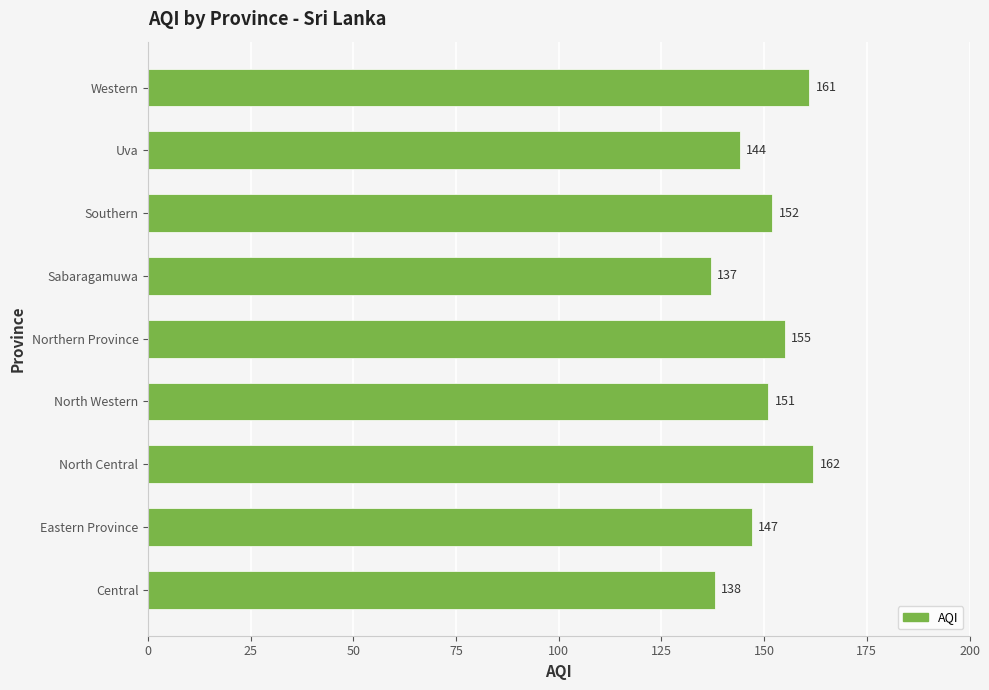

What is the average value?

150